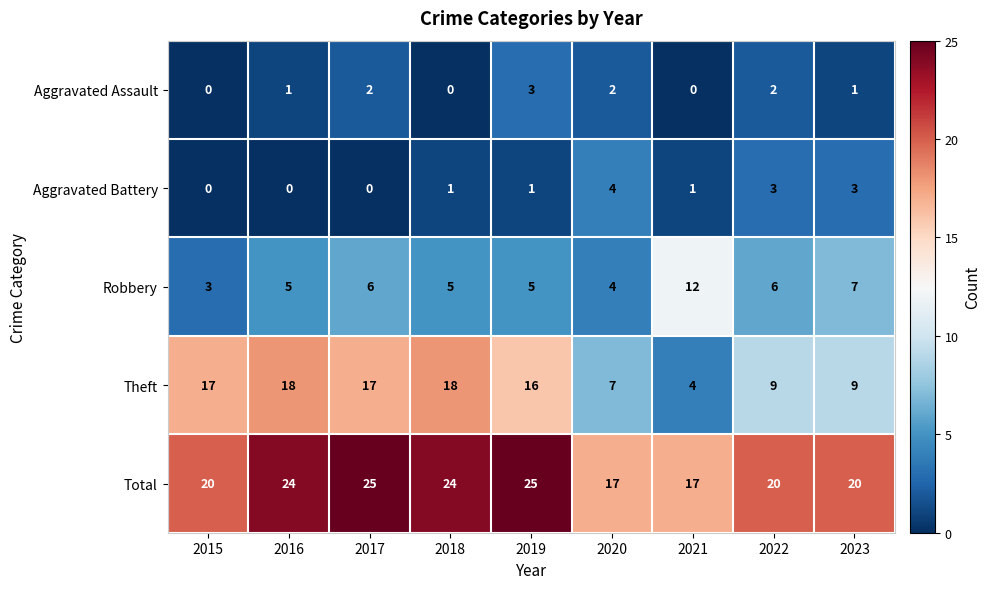

What value does the Theft series have at 2016?

18